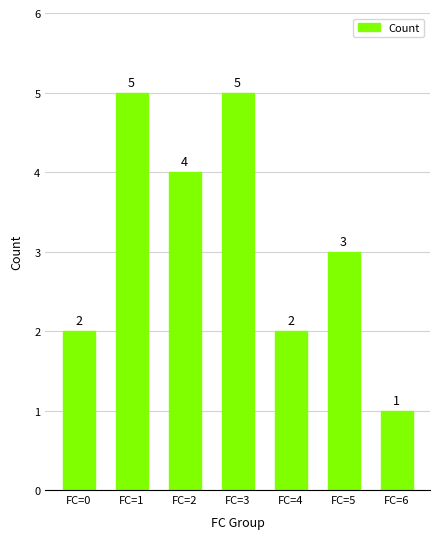

What is the maximum value shown in the chart?

5